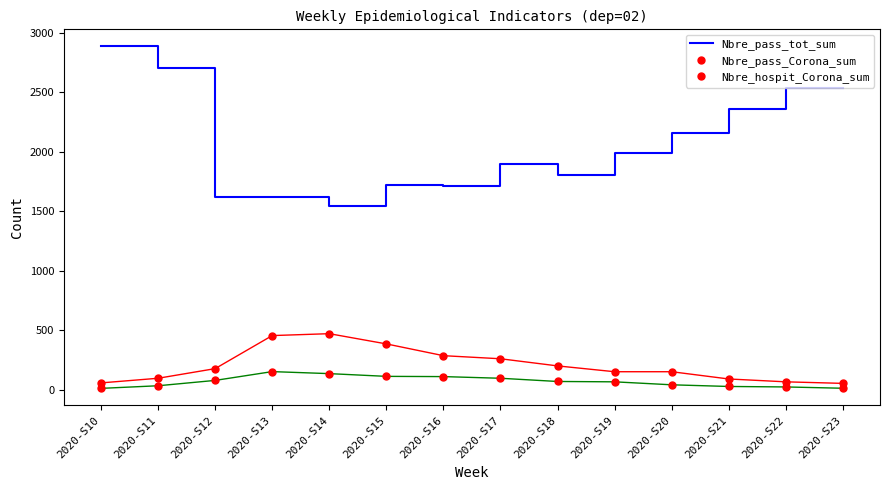

At how many categories does at least one series exceed 140?

14